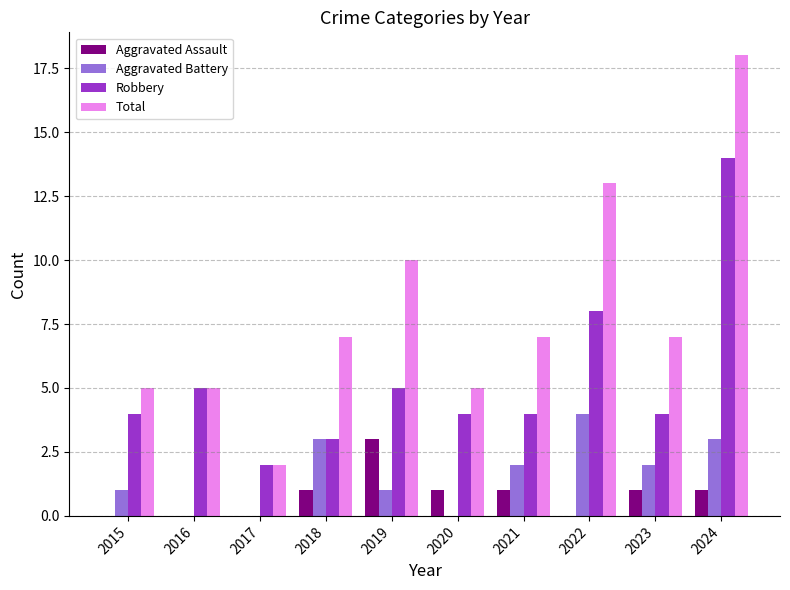

What is the sum of all Aggravated Assault values?

8